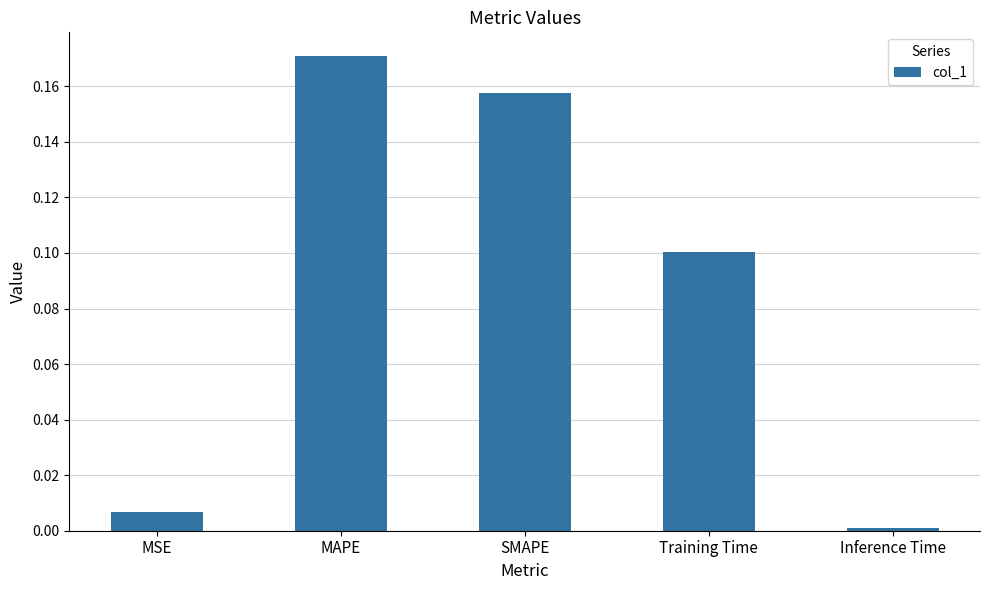

Which has a higher value, Inference Time or MSE?

MSE